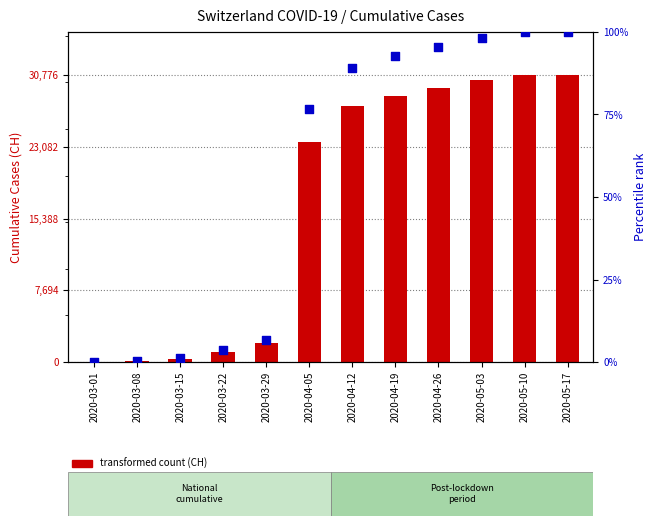

At how many categories does at least one series exceed 12831?

7